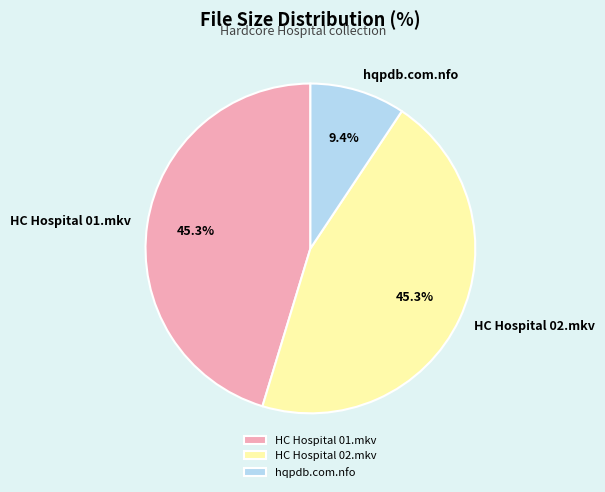

Do hqpdb.com.nfo and HC Hospital 01.mkv together represent more than half of the pie?

Yes